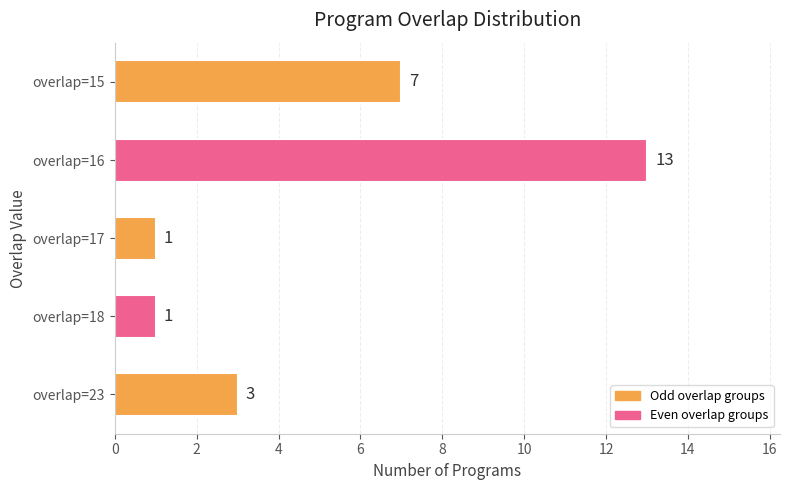

What is the maximum value shown in the chart?

13